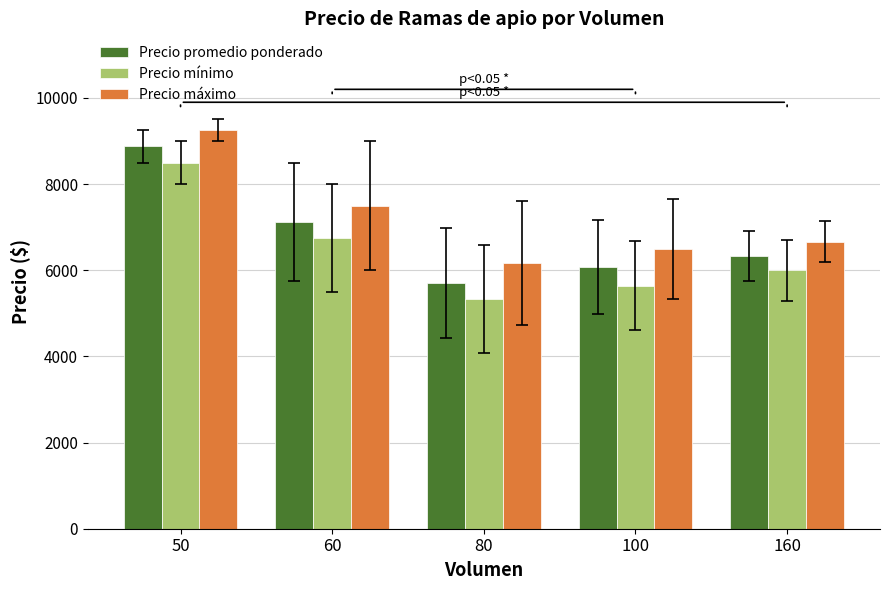

At which category does the chart reach its peak across all series?

50